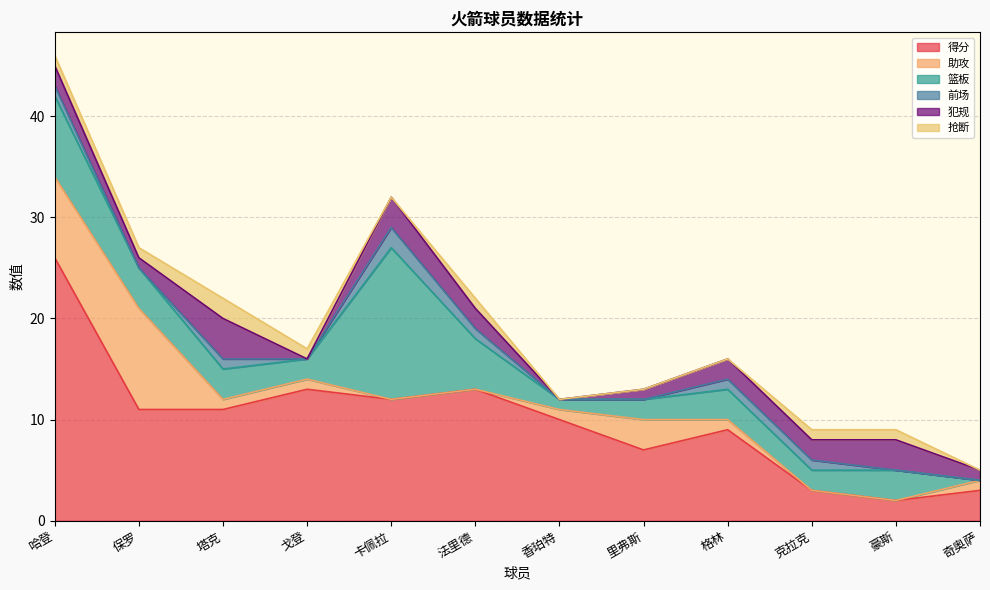

Is it true that 助攻 equals 1 at 塔克?

False